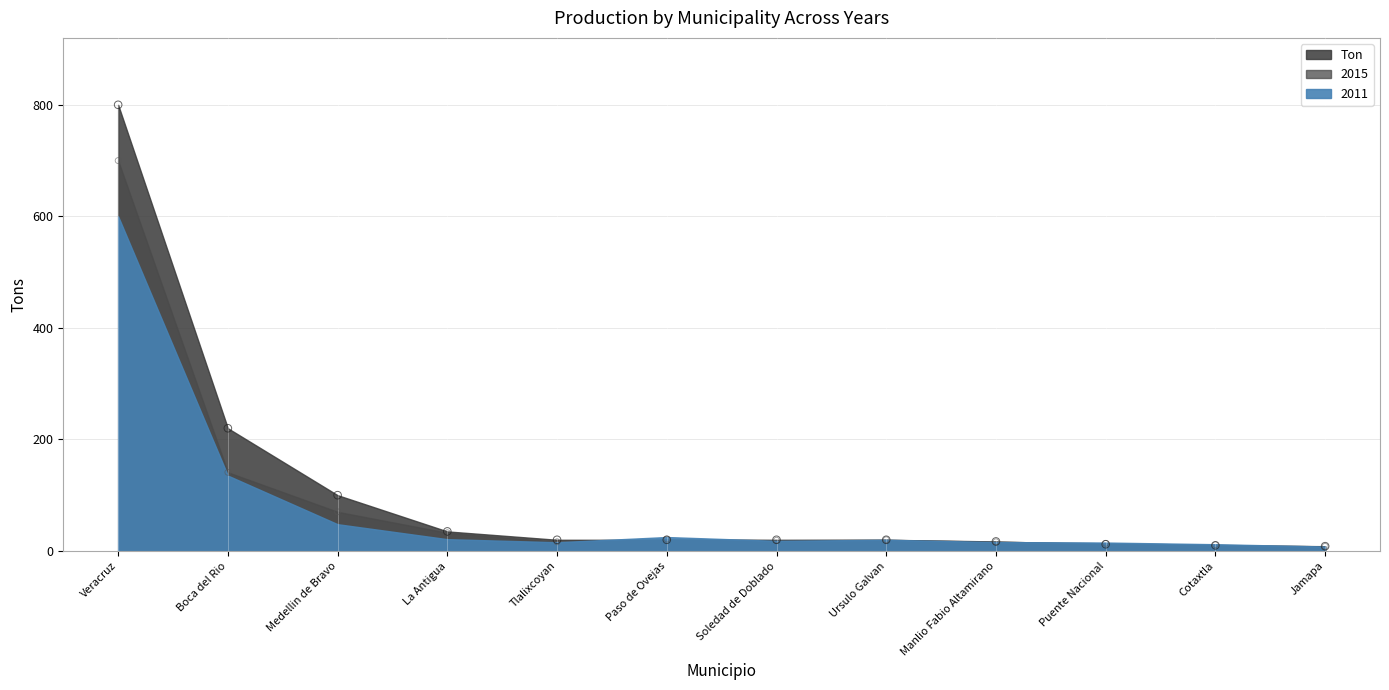

At which category is the sum across all series the highest?

Veracruz